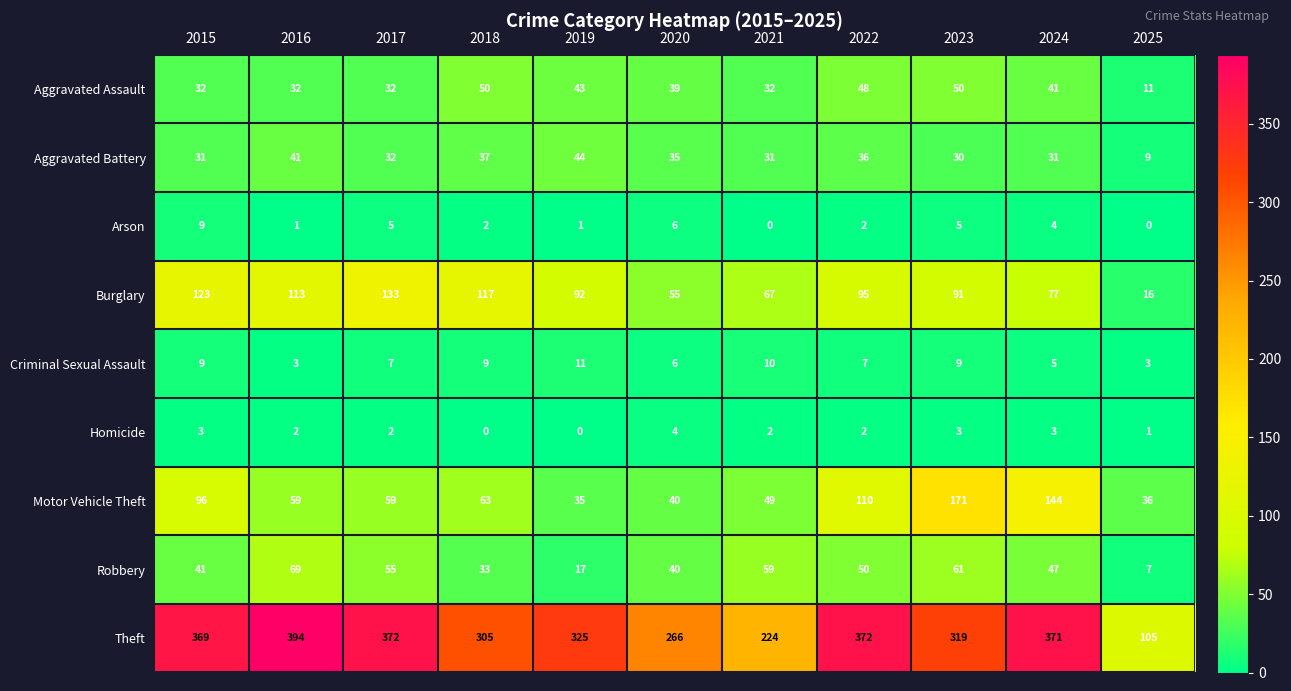

Is it true that Homicide equals 1 at 2023?

False